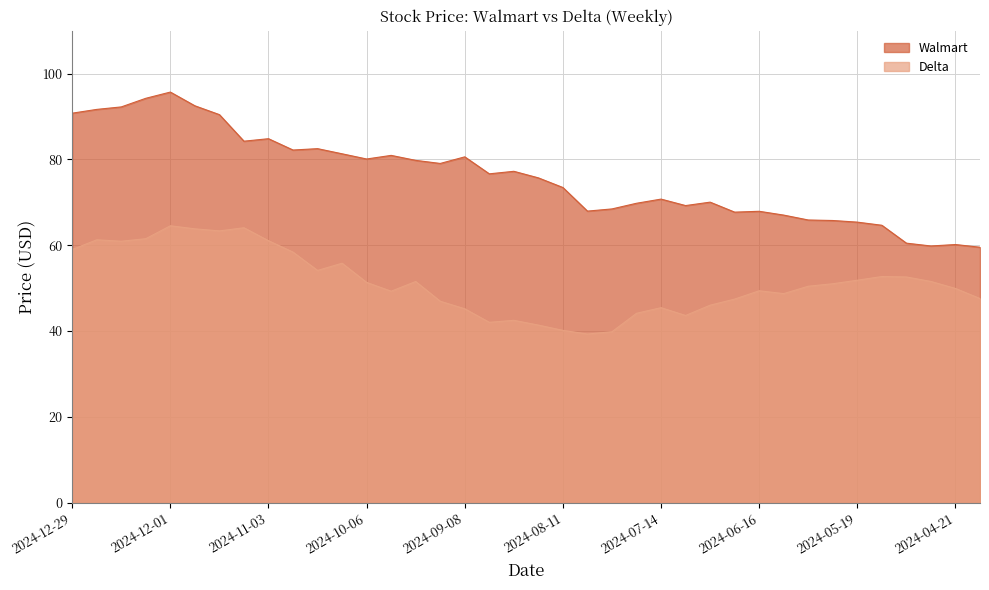

What is the smallest value displayed?

39.3